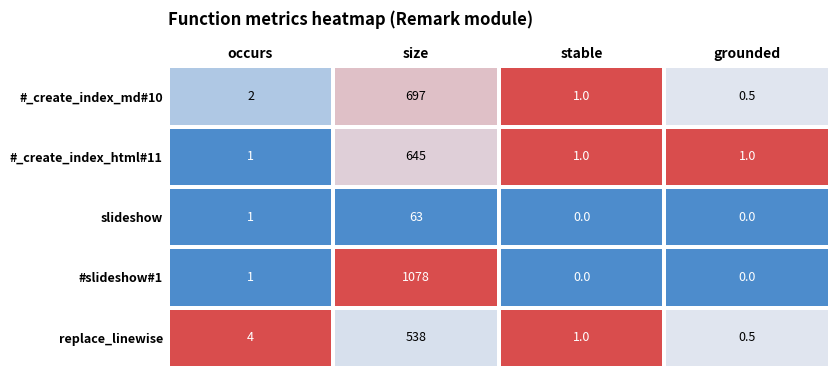

What is the maximum value for replace_linewise?

538.0